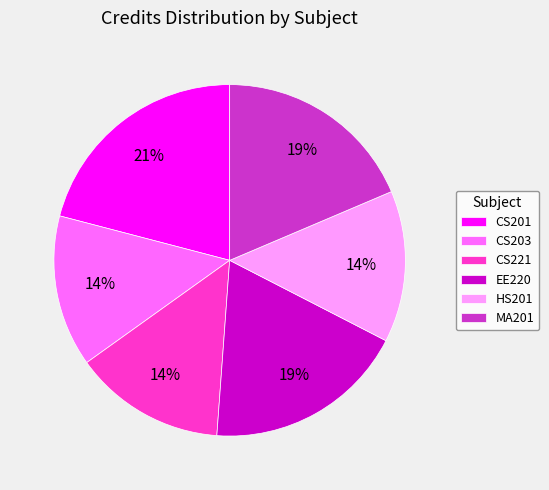

What is the ratio of the value at CS203 to the value at CS201?

0.7